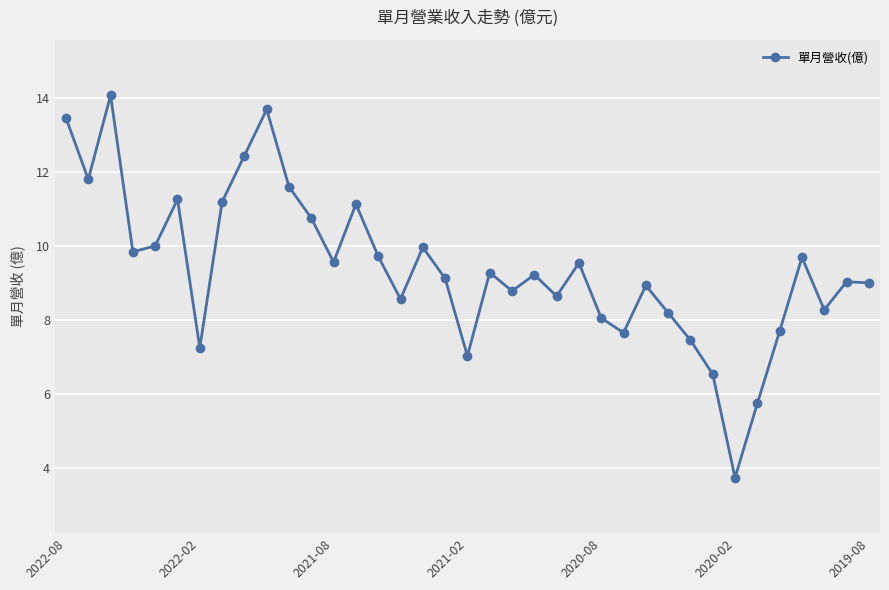

What is the value of the 31st point from the left?

3.7